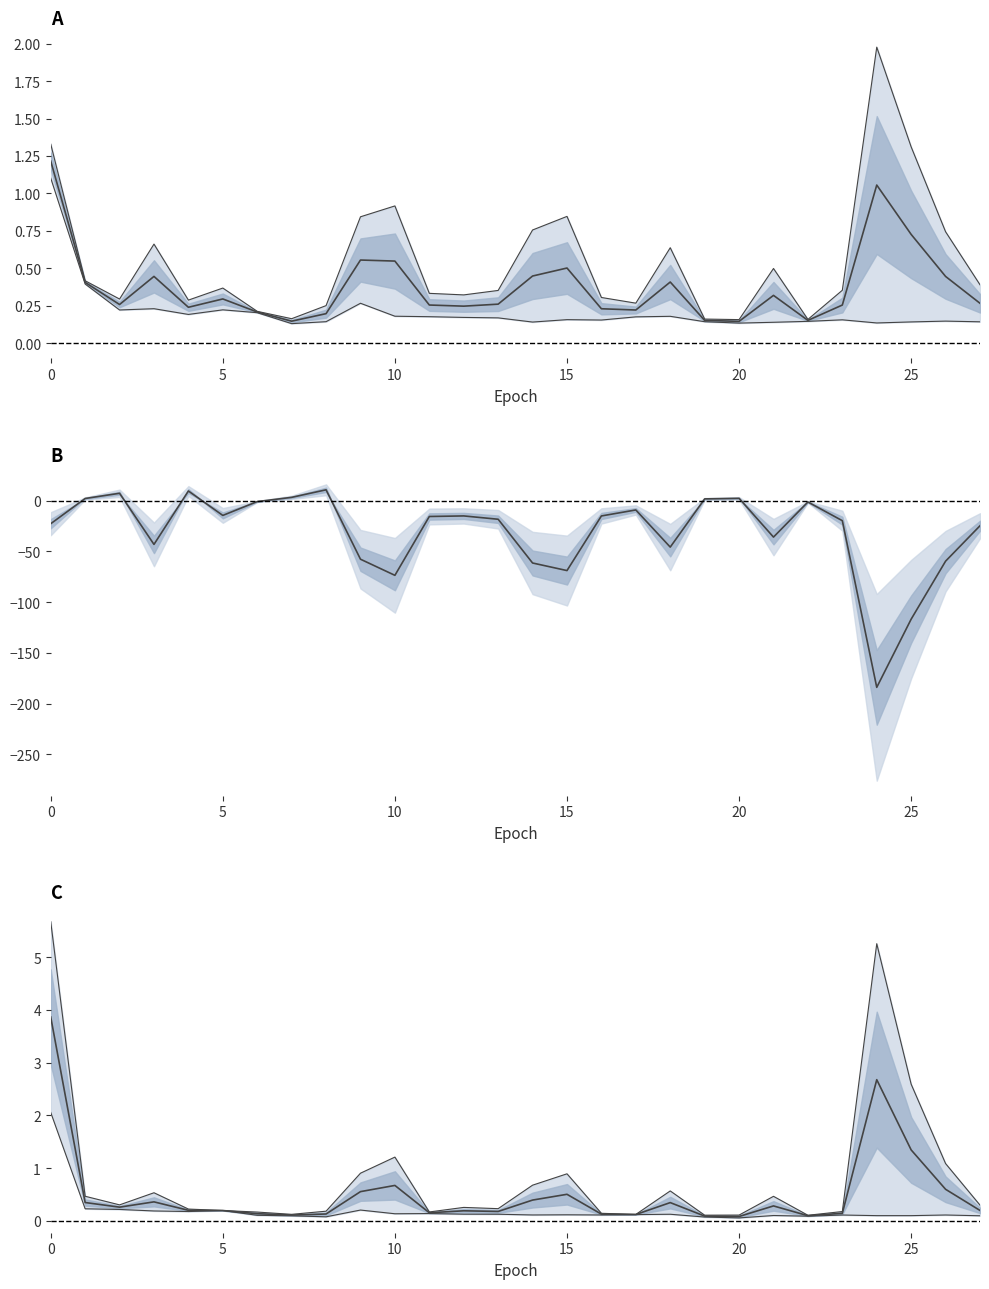

True or false: loss and val_loss cross at least once.

False